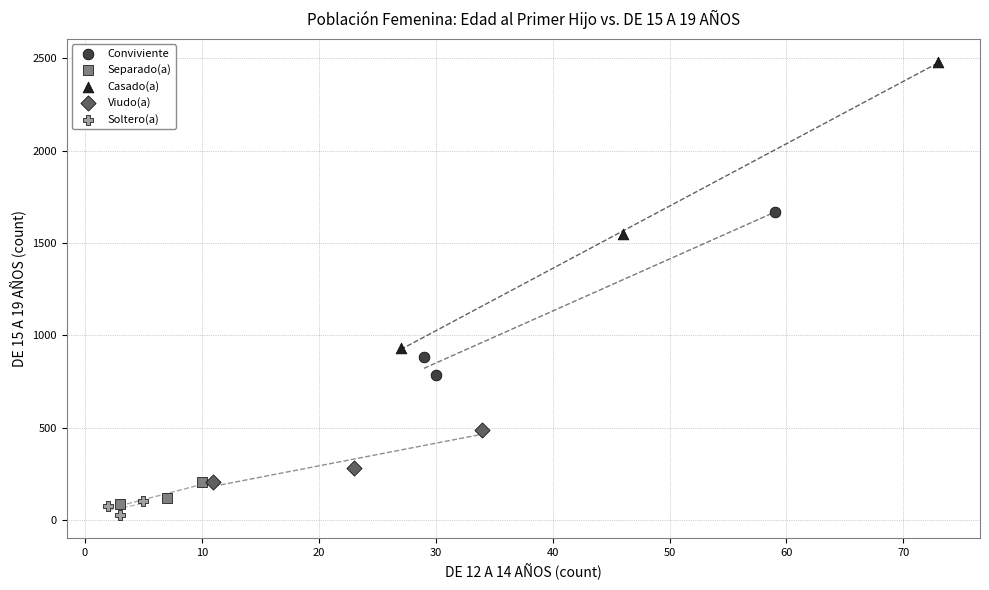

Which series reaches the maximum Y coordinate?

Casado(a)